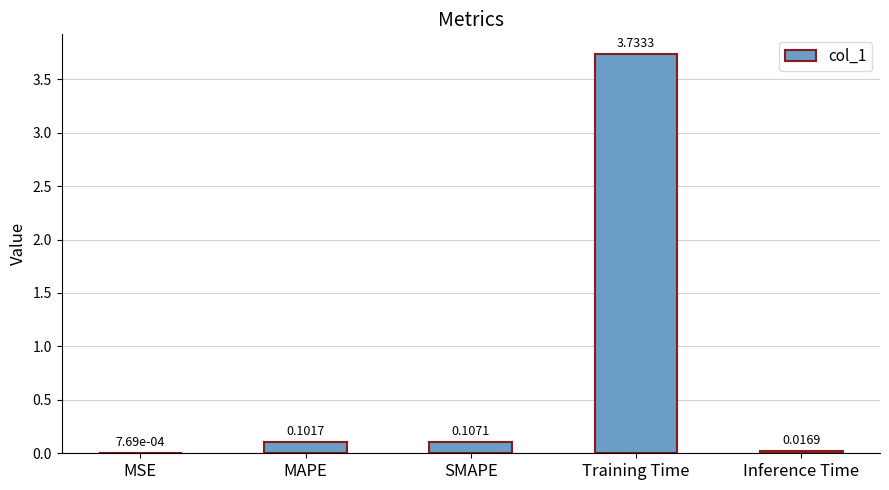

At which label is the value closest to 1?

SMAPE